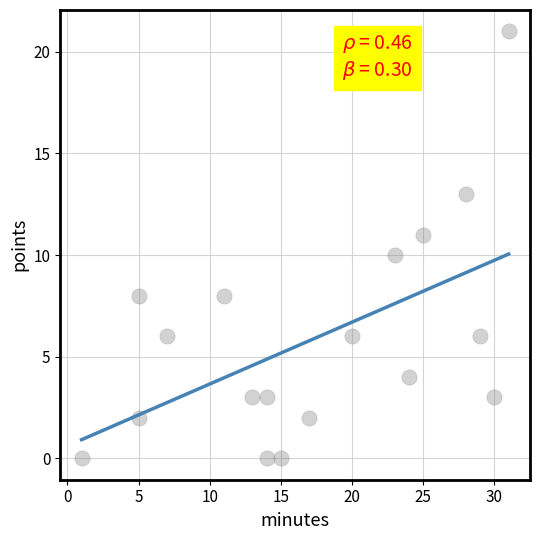

What is the range of X values (max minus min)?

30